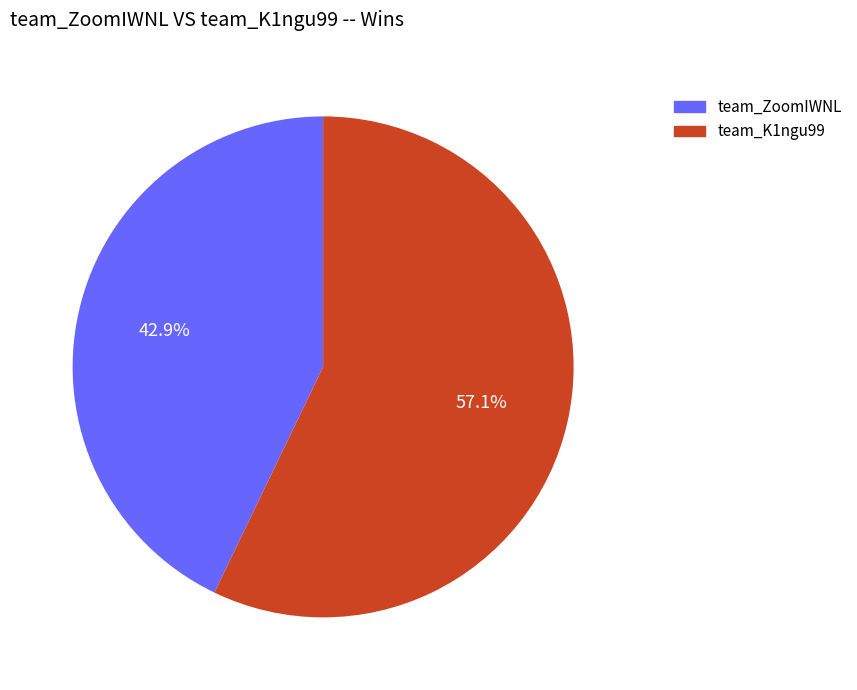

Which category accounts for the majority?

team_K1ngu99